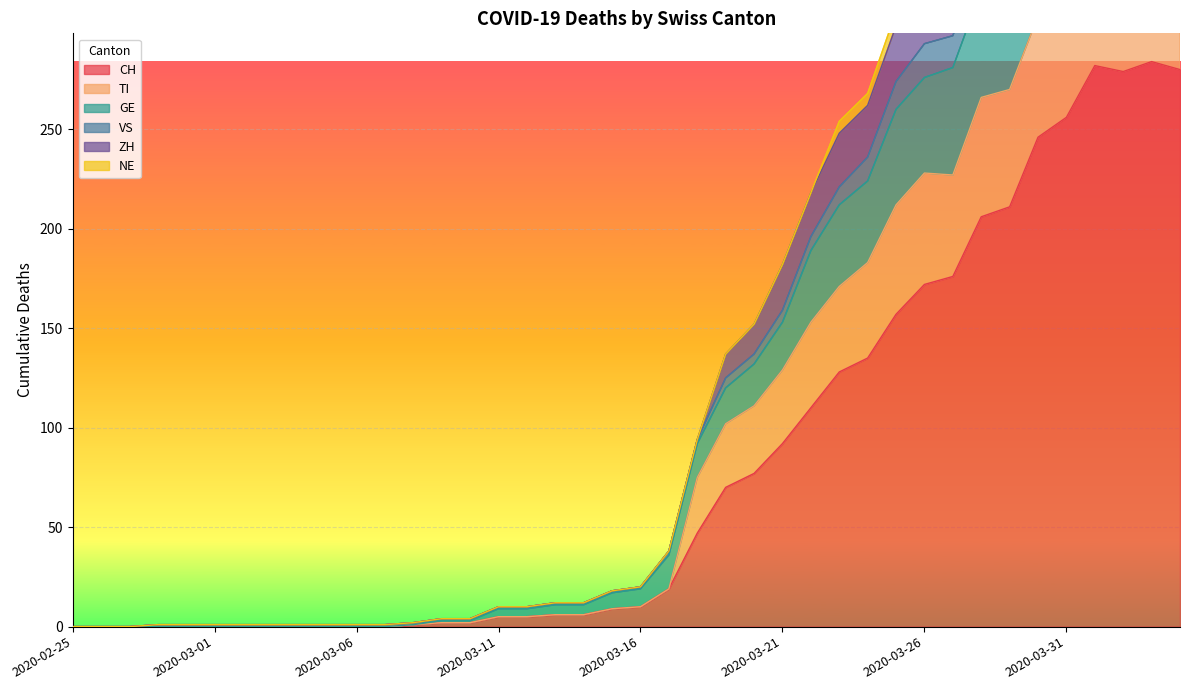

What is the maximum value for CH?

284